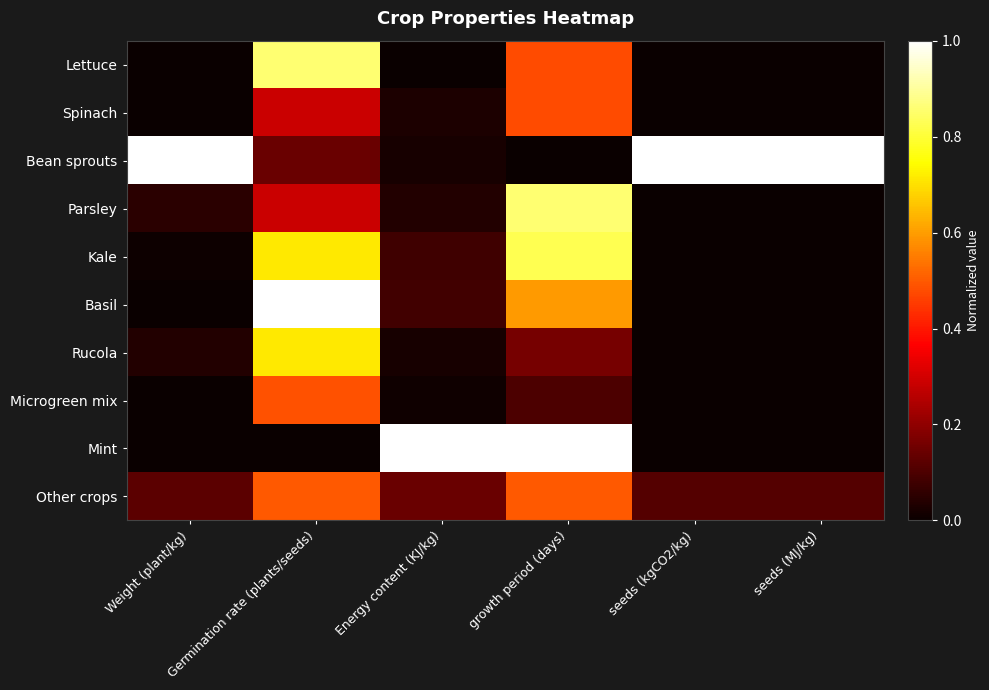

Which series has the widest spread of values?

Bean sprouts